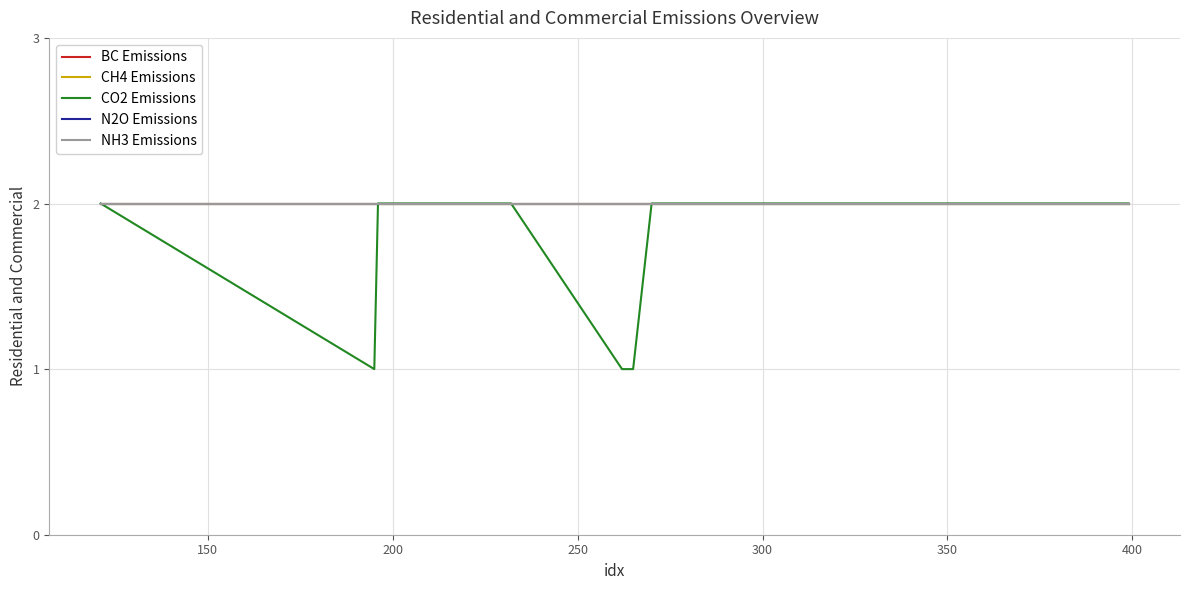

How many lines are shown in the chart?

5